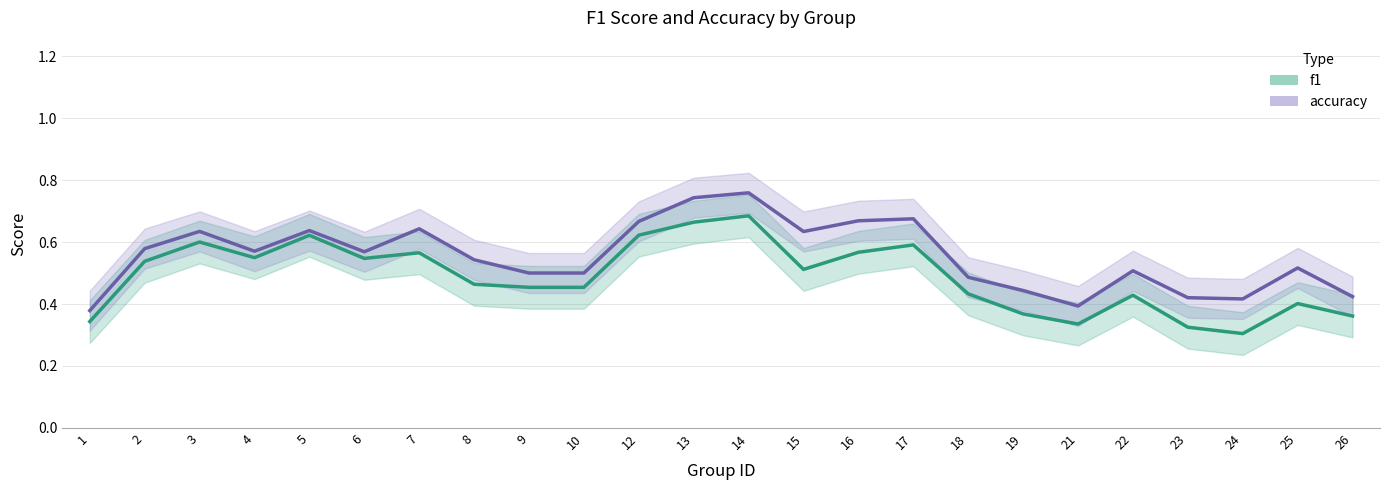

What is the total value across all series at 22?

0.9